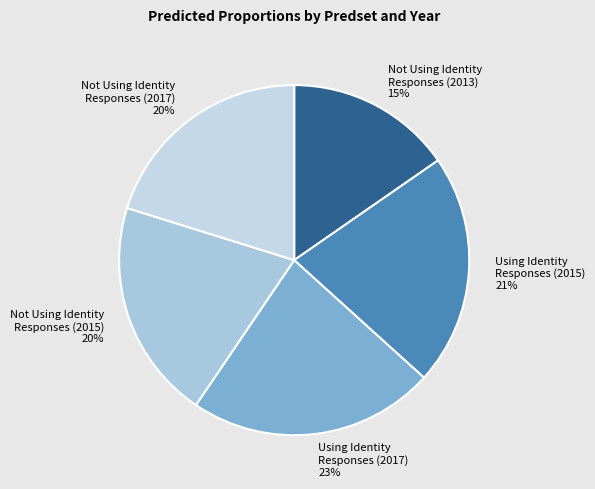

Is there a majority slice in this chart?

No